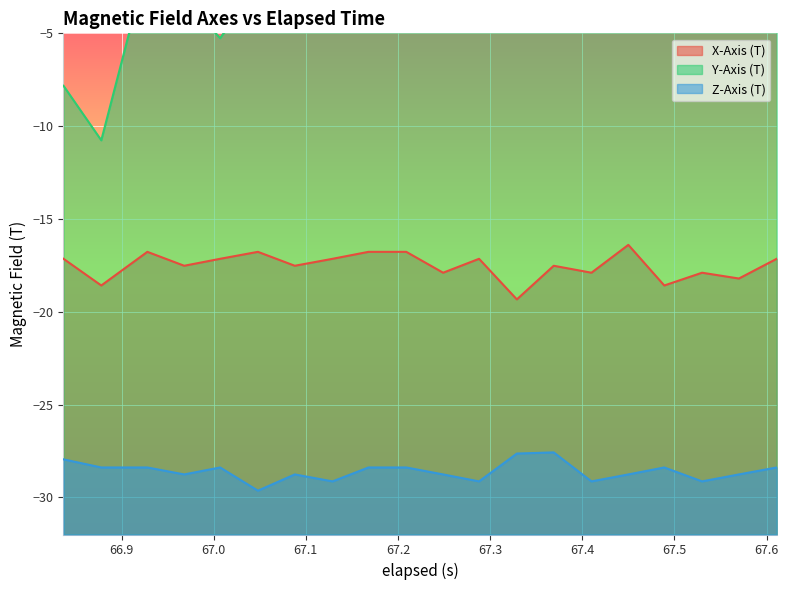

What is the lowest value of the Z-Axis (T) series?

-29.6